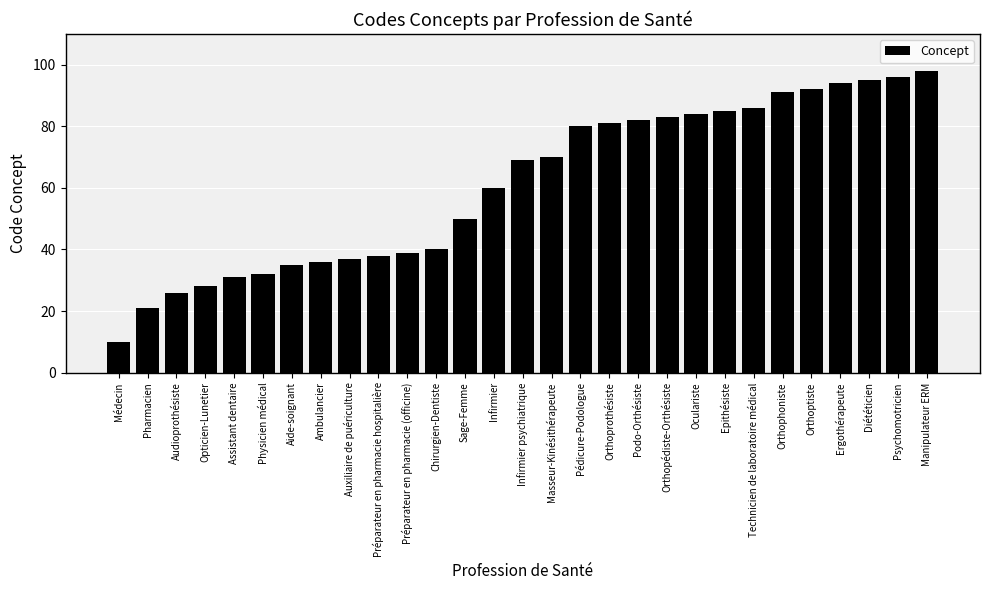

What is the ratio of the value at Préparateur en pharmacie (officine) to the value at Masseur-Kinésithérapeute?

0.6